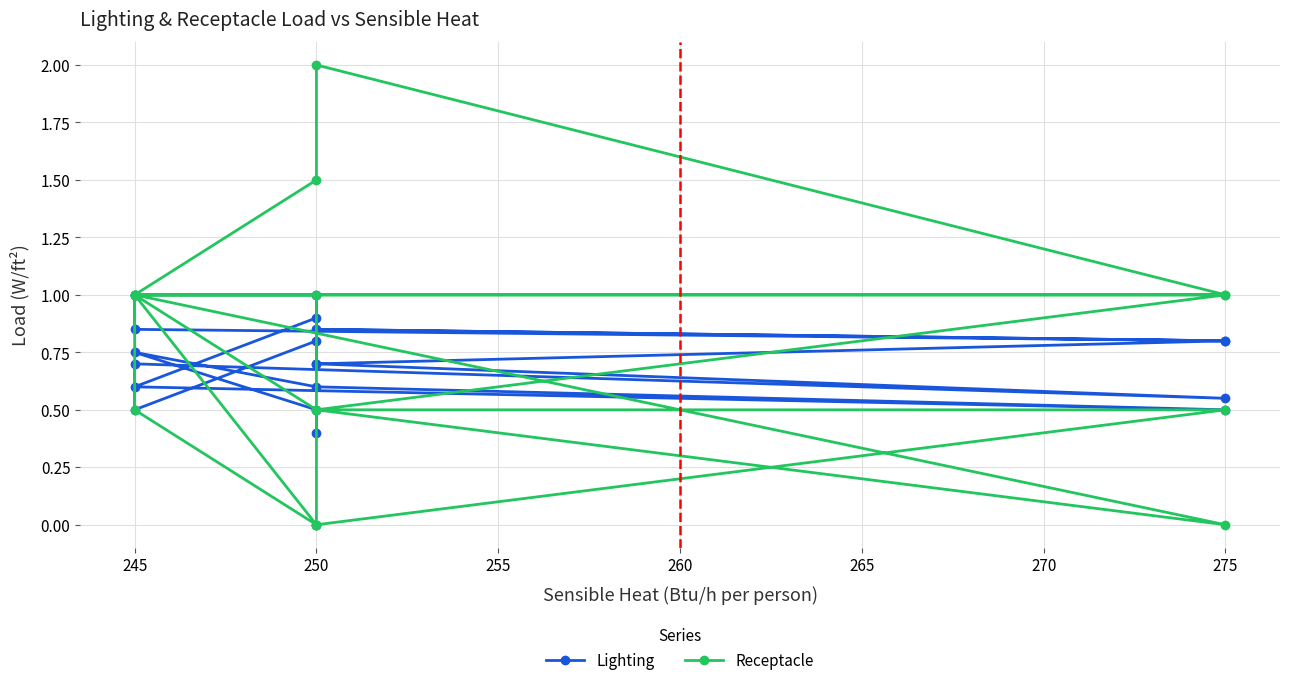

Which series changed the most between 270 and 12?

Receptacle